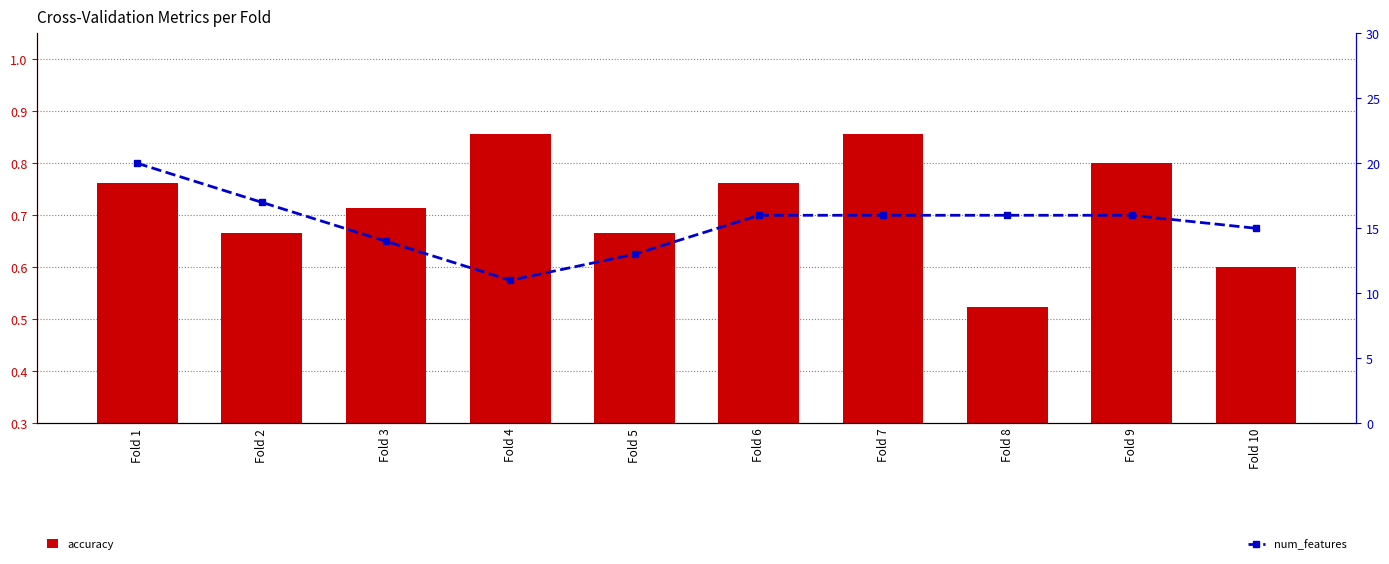

What are all the series names shown in the legend?

accuracy, num_features